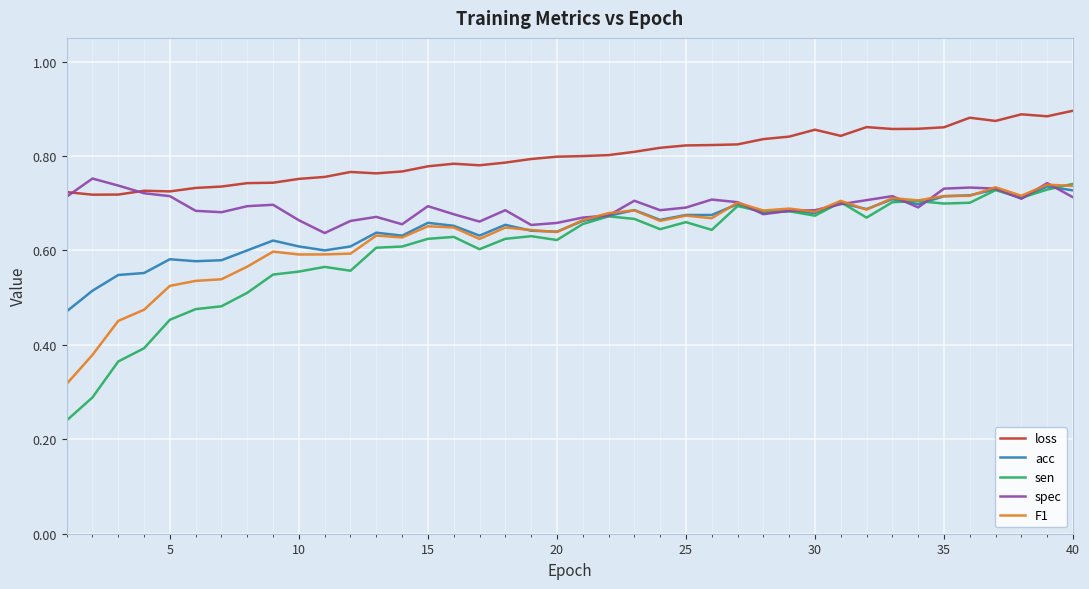

Which series has the largest range (max minus min)?

sen